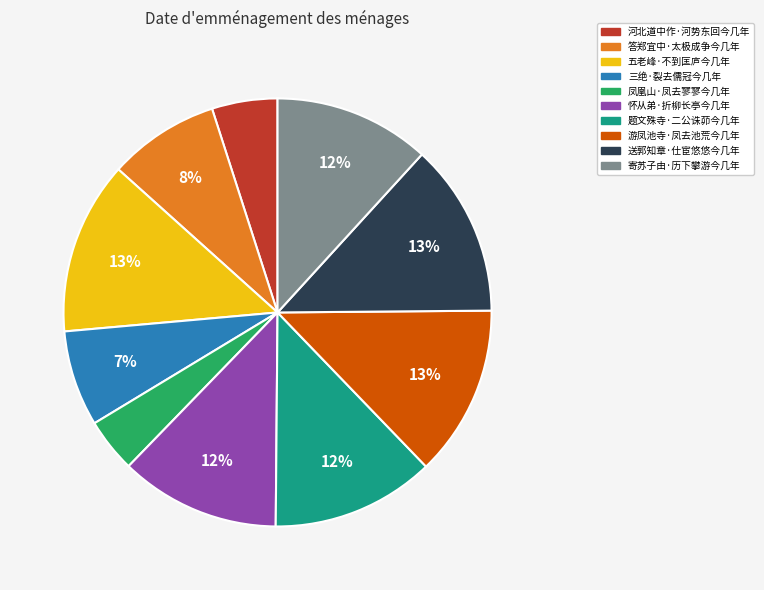

What is the ratio of the value at 河北道中作·河势东回今几年 to the value at 凤凰山·凤去寥寥今几年?

1.2